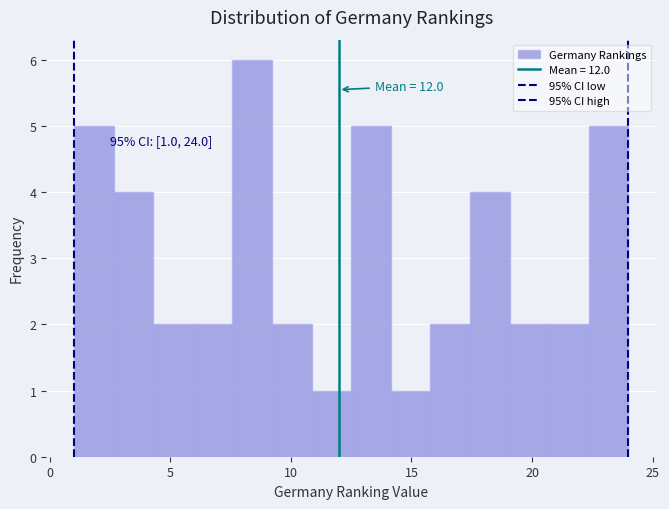

Read against the x-axis, roughly where is the centre of the tallest bar?

8.5